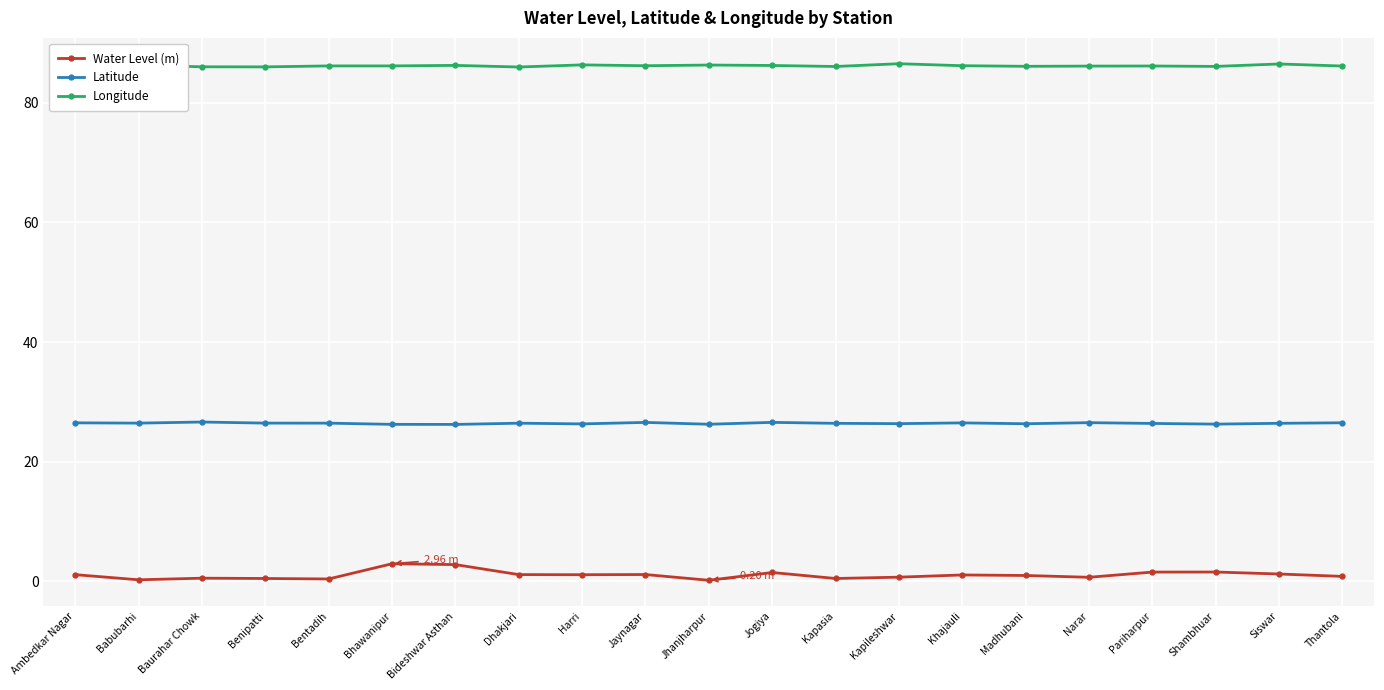

List the series in order of their overall mean, highest first.

Longitude, Latitude, Water Level (m)